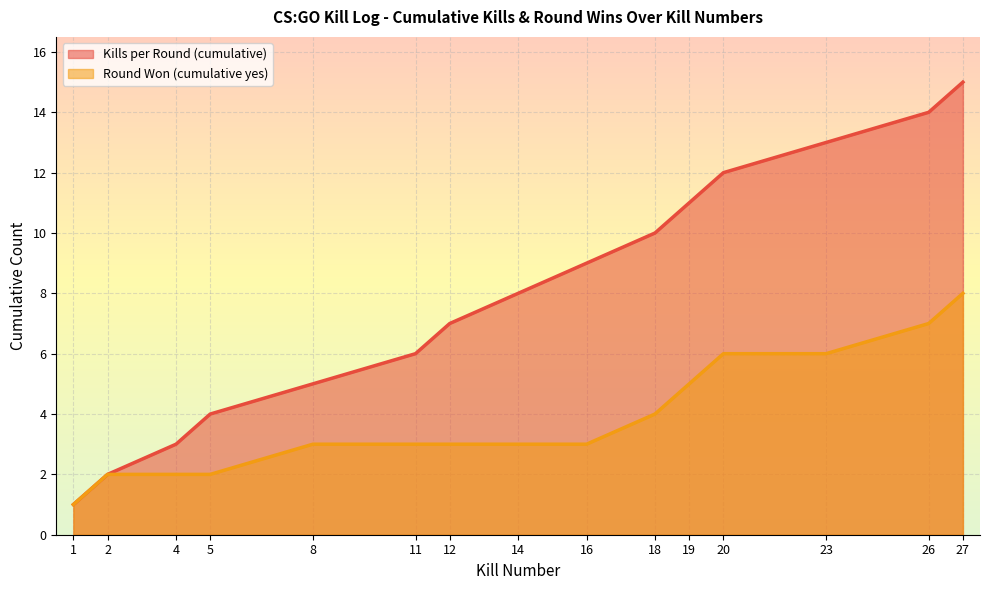

What is the spread (max minus min) of values at 16?

6